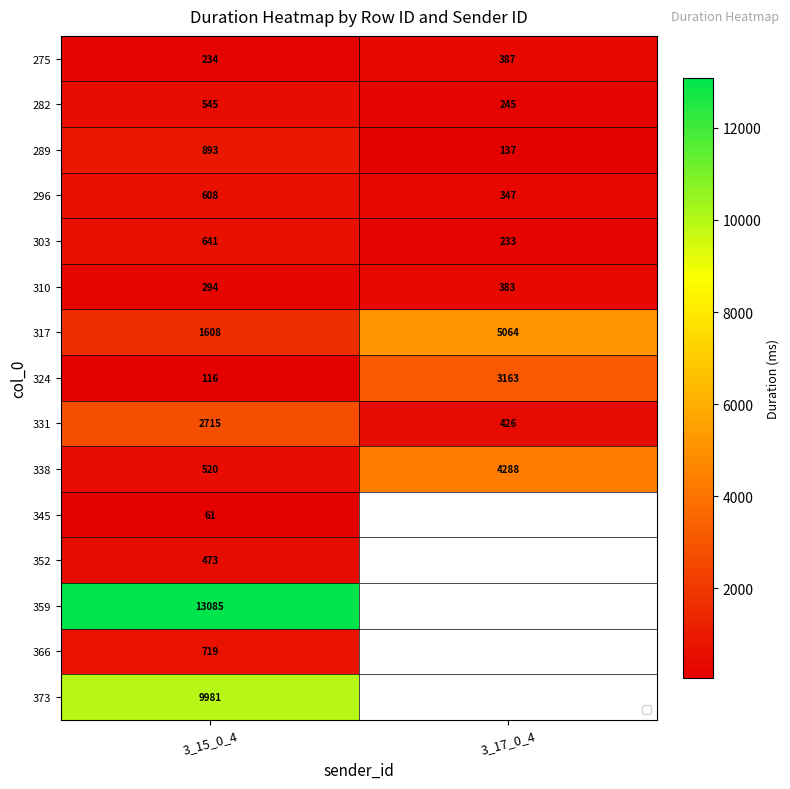

The 338 series shows 5778.3 at 3_17_0_4. True or false?

False